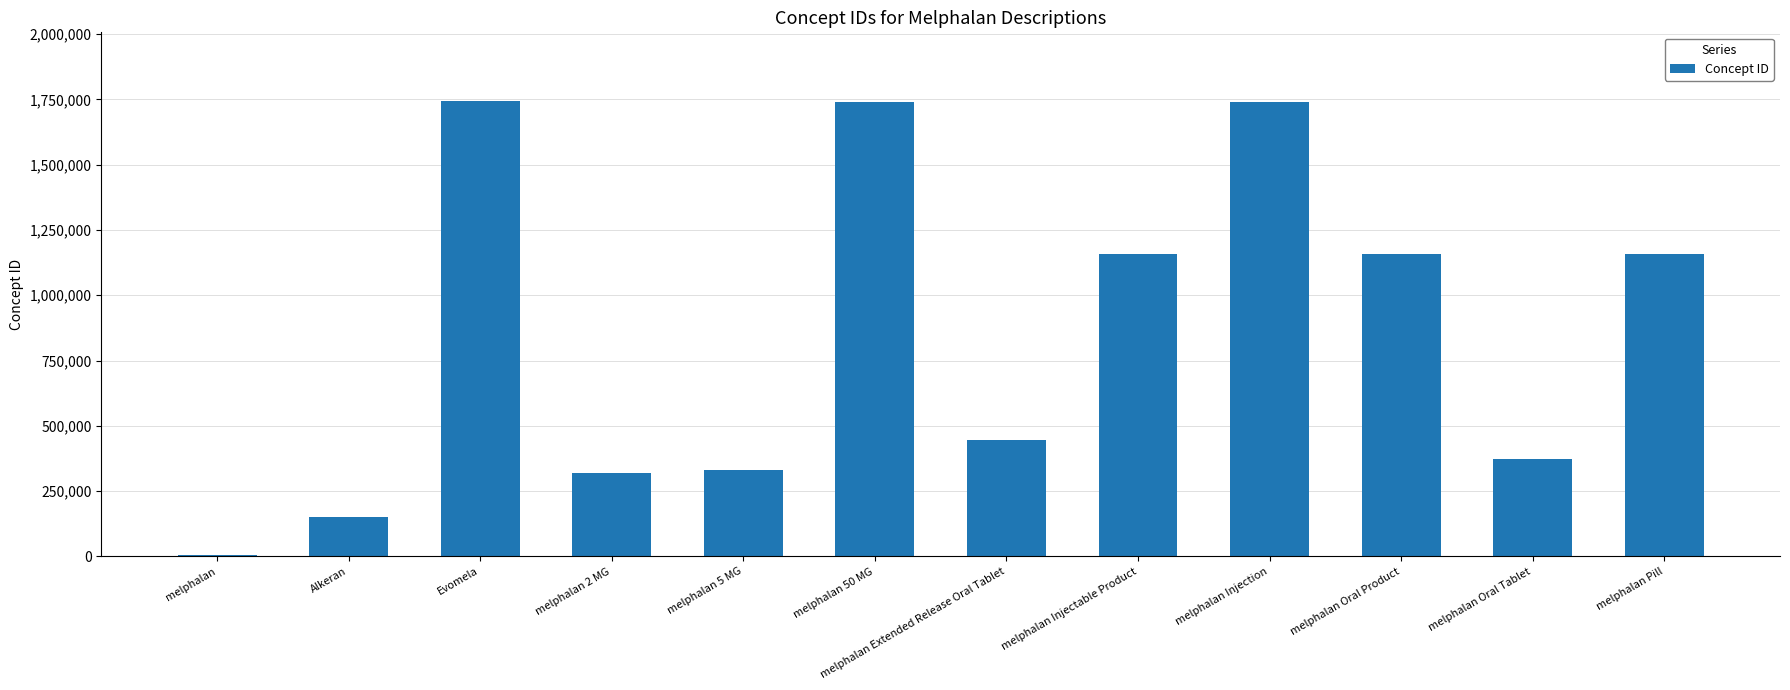

What is the label of the 11th bar from the left?

melphalan Oral Tablet